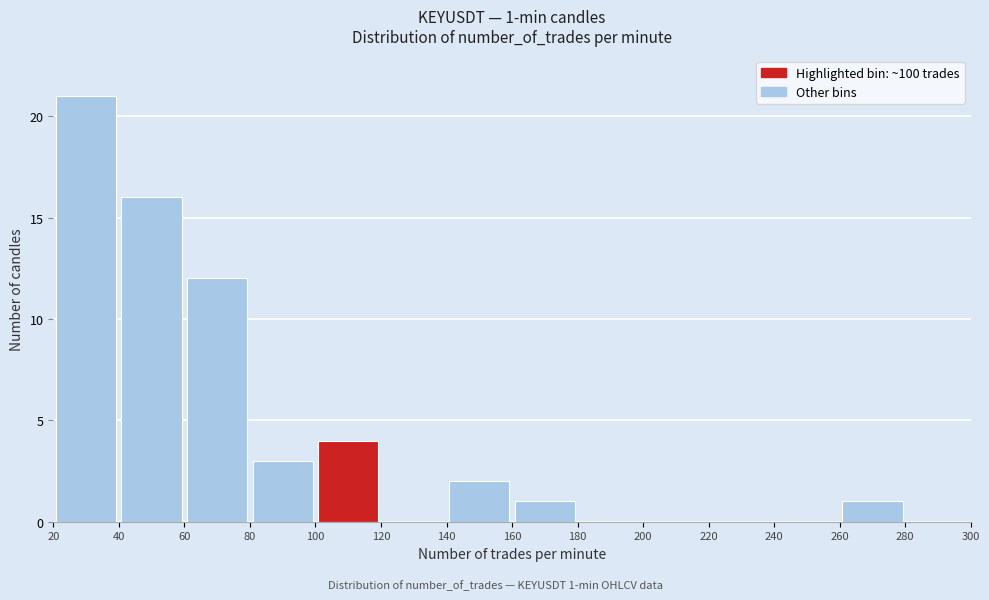

Over which range of the x-axis is the bar tallest?

20 to 40